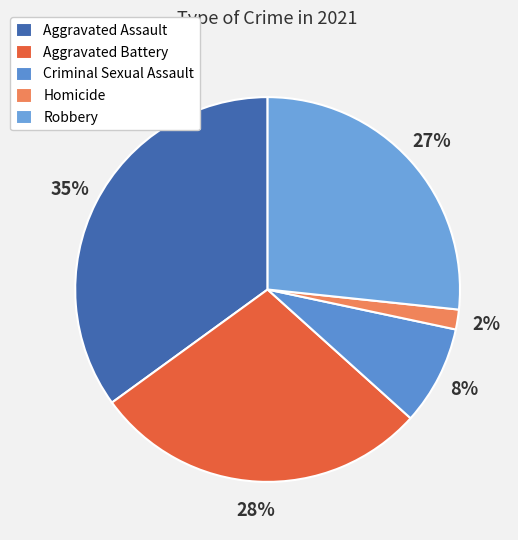

What is the largest slice in the pie chart?

Aggravated Assault